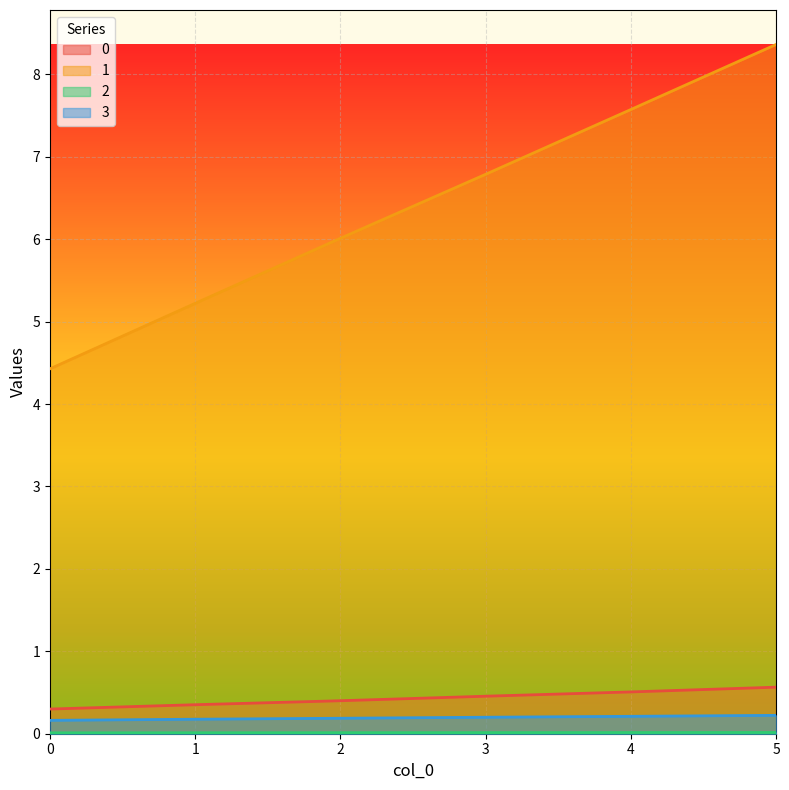

Which has a higher value, 4 or 1?

4